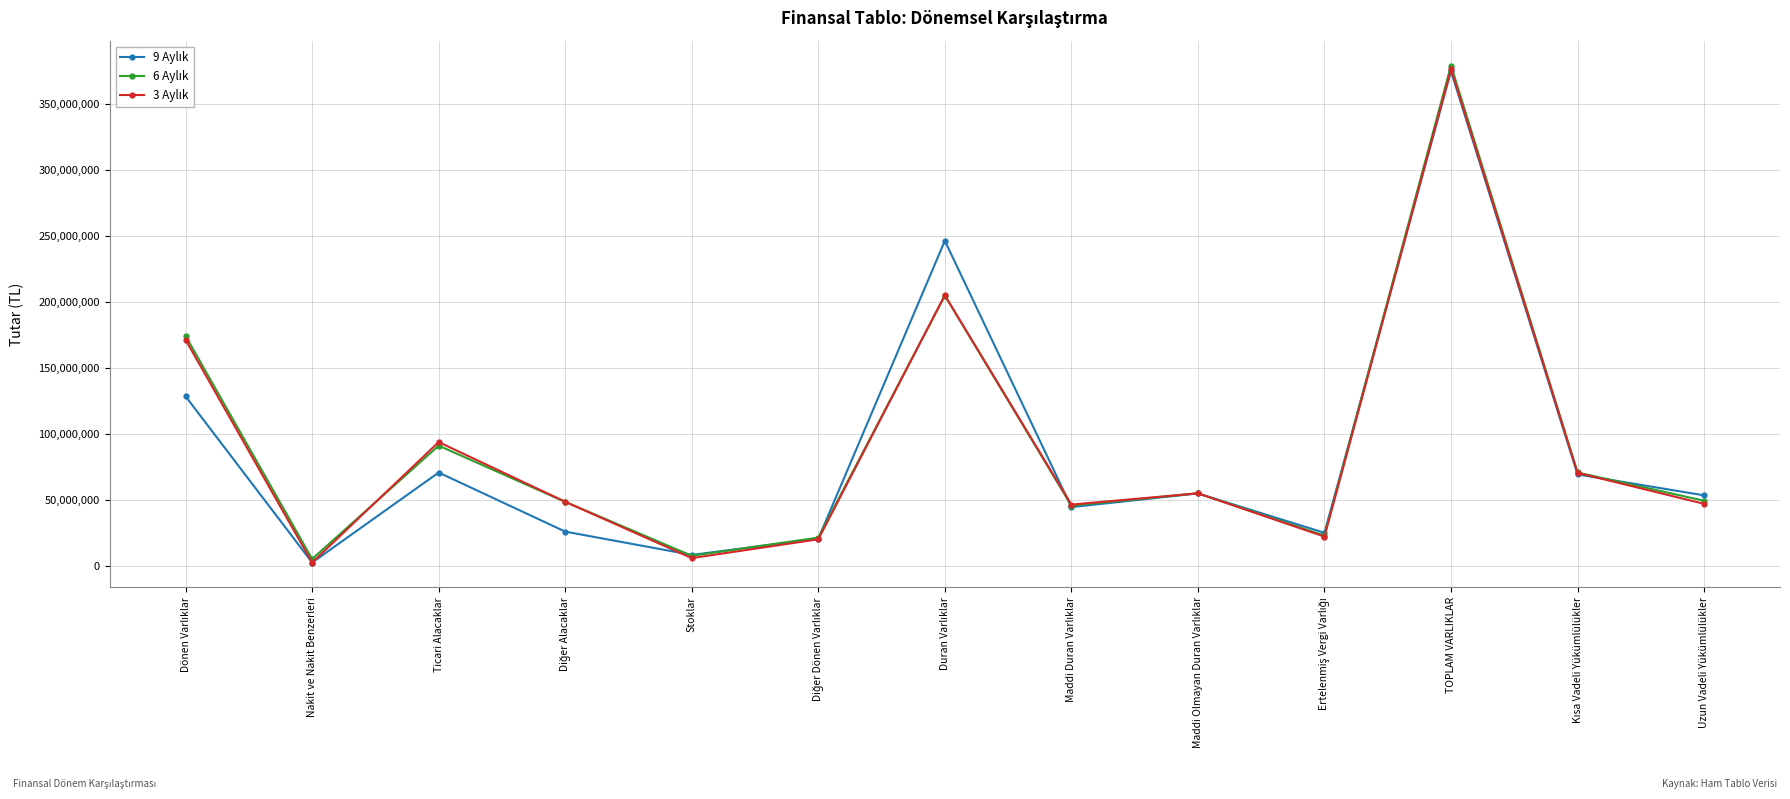

What is the greatest value displayed?

379383714